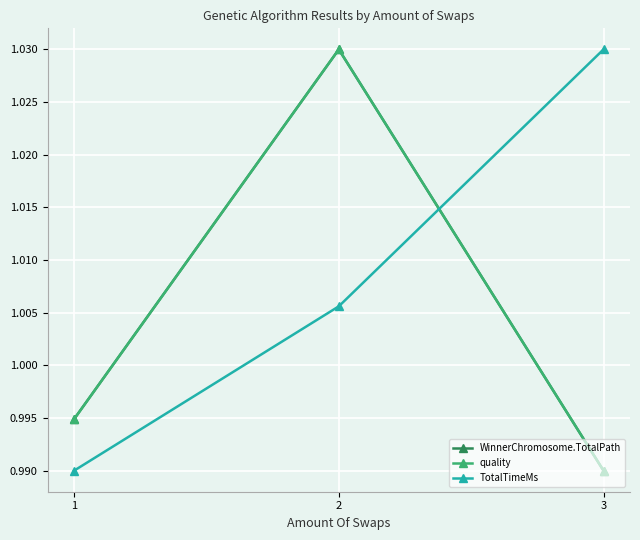

Between 1 and 2, which series saw the biggest shift?

quality